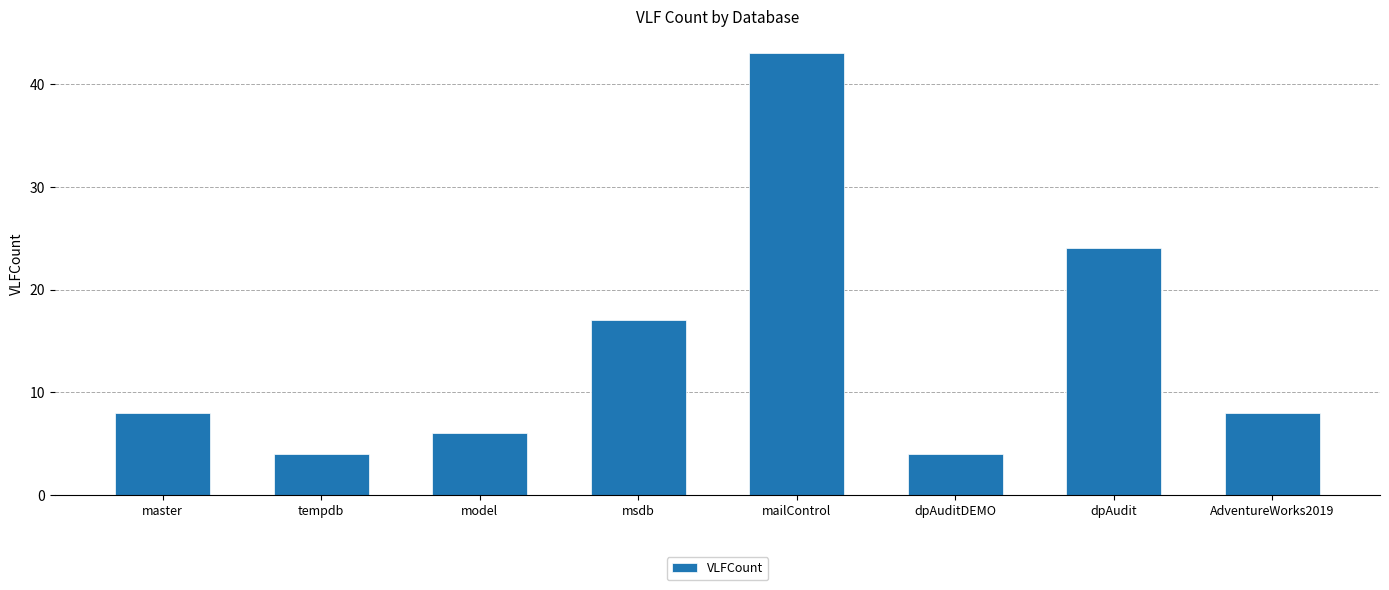

How many bars are there in total?

8